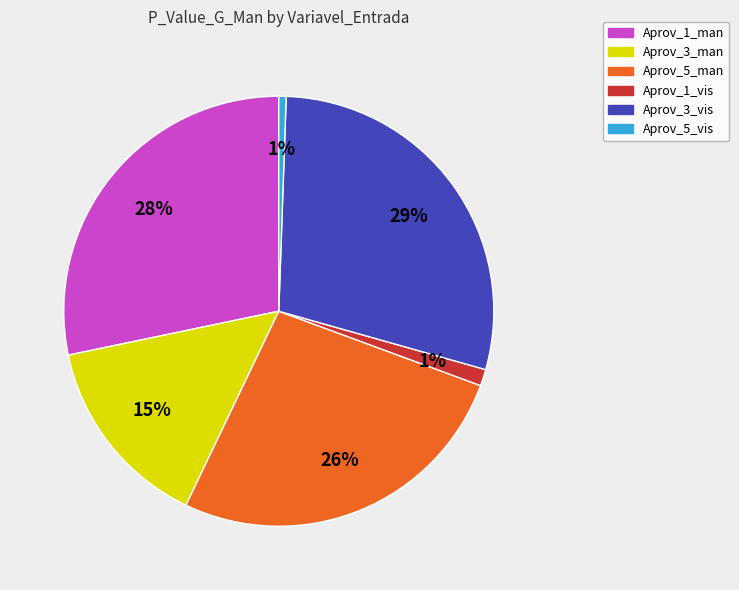

Which slice is the largest?

Aprov_3_vis